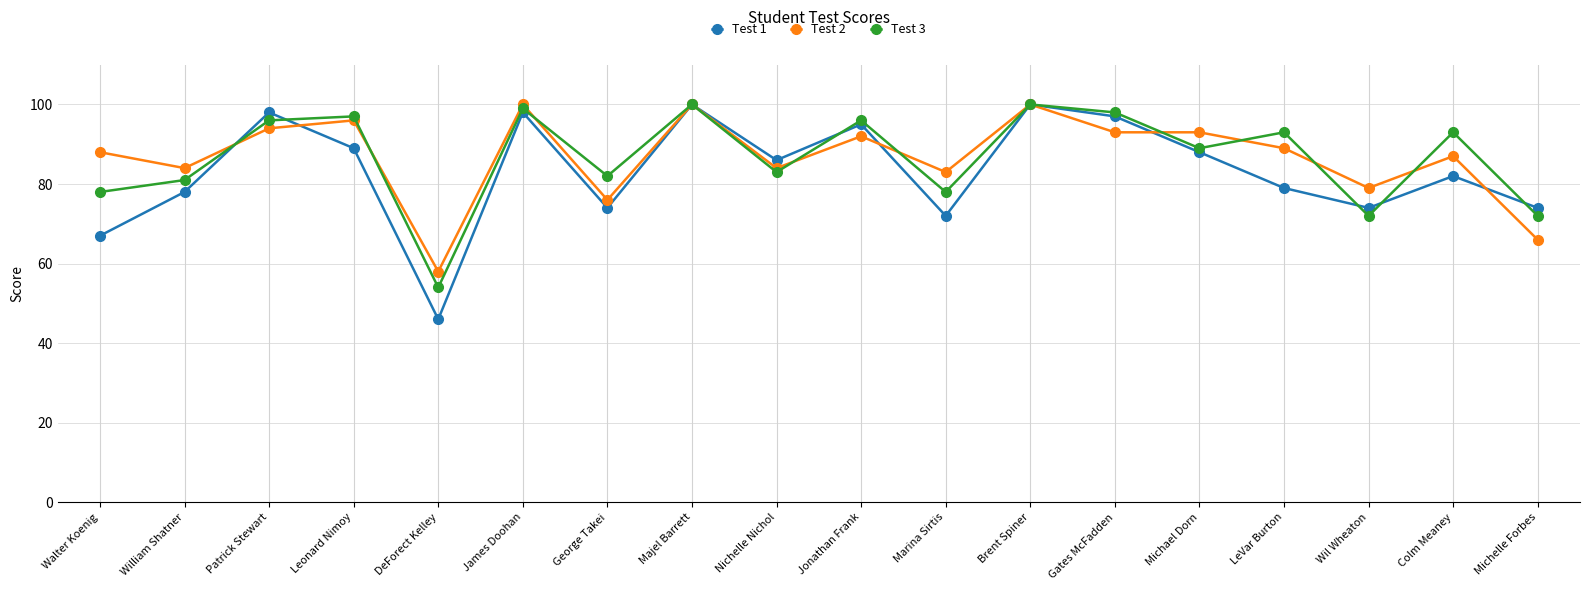

What is the difference between the Test 3 values at Michelle Forbes and Walter Koenig?

6